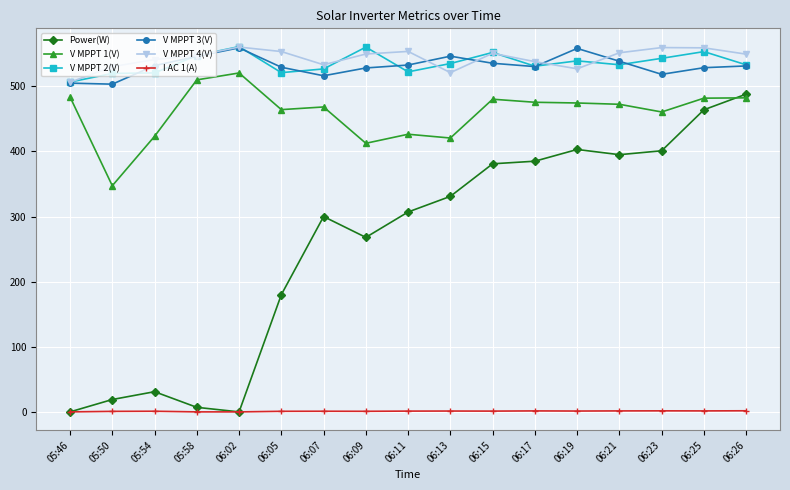

What is the label of the 13th point from the right?

06:02